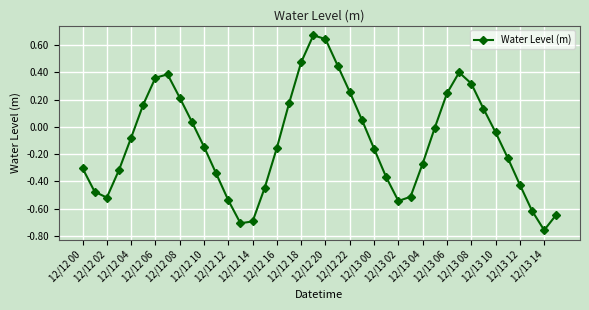

What is the sum of all values?

-4.3